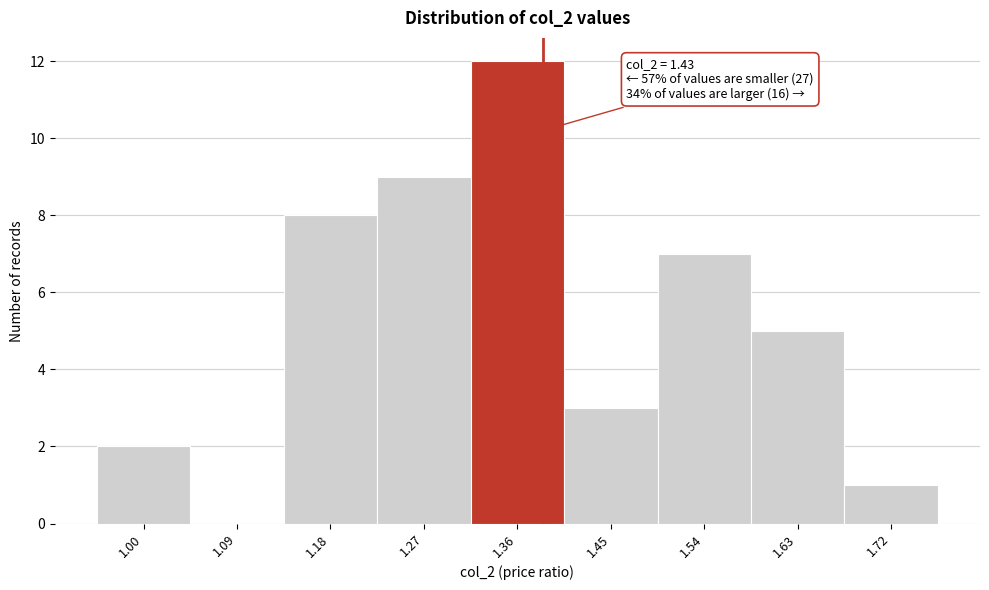

Reading right to left, what are all the values shown in this chart?

1.72=1	1.63=5	1.54=7	1.45=3	1.36=12	1.27=9	1.18=8	1.09=0	1.00=2